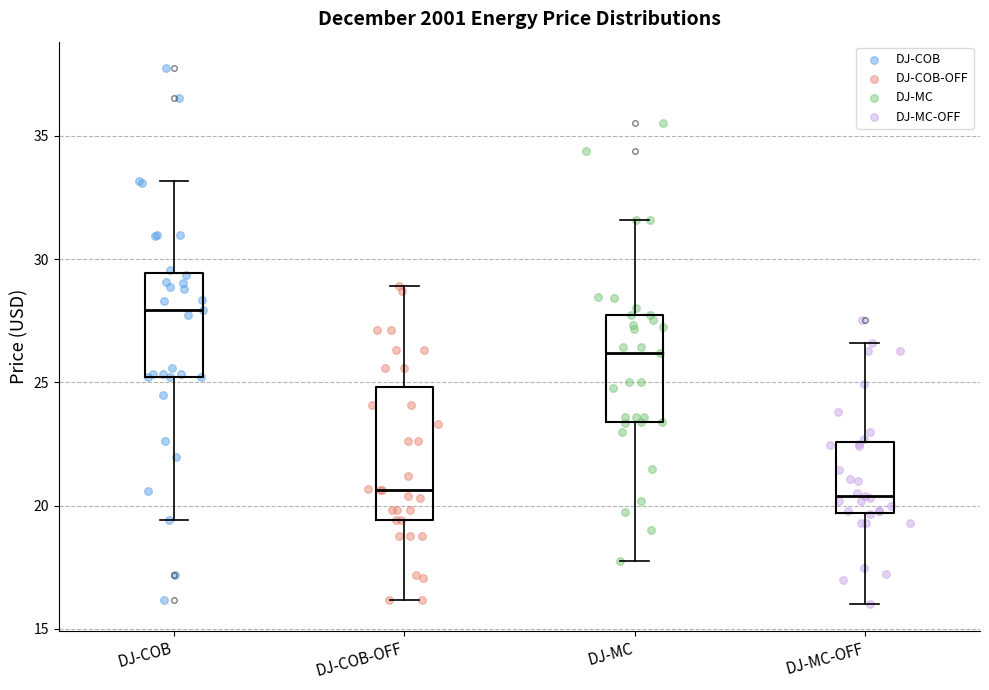

Reading left to right, transcribe this box plot: for each box, give where its median line is, the range the box spans, and where its two whiskers end, as read against the y-axis. The values are not printed on the chart, so give them approximately, as read against the axis.

DJ-COB: median 28.0, box 25.0 to 29.5, whiskers 19.5 to 33.0
DJ-COB-OFF: median 20.5, box 19.5 to 25.0, whiskers 16.0 to 29.0
DJ-MC: median 26.0, box 23.5 to 27.5, whiskers 18.0 to 31.5
DJ-MC-OFF: median 20.5, box 19.5 to 22.5, whiskers 16.0 to 26.5